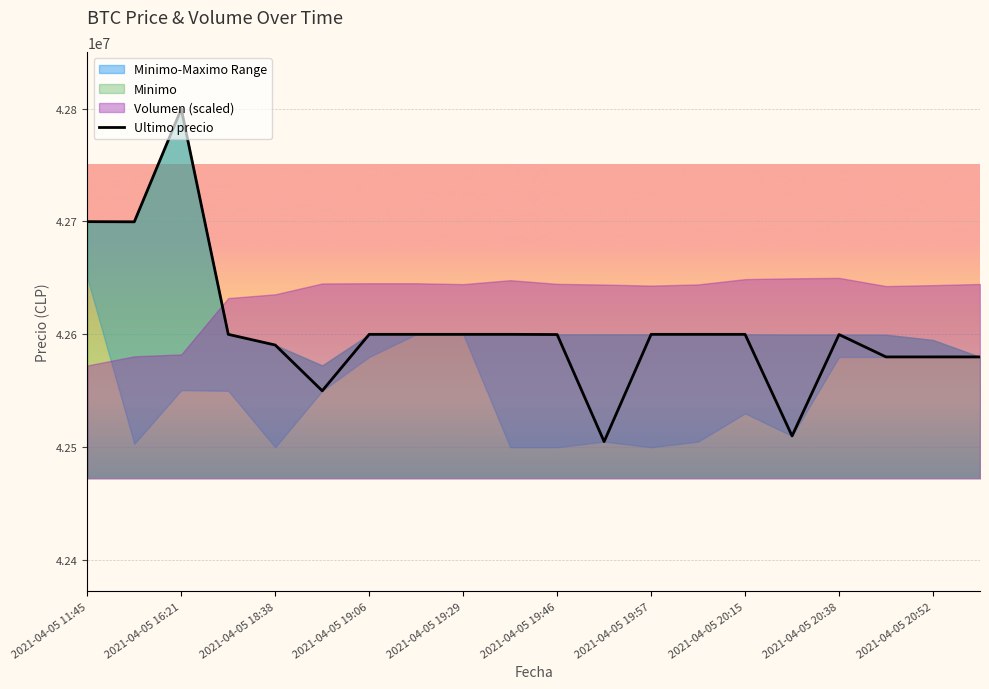

How many interior local peaks (higher than both neighbors) does the data have?

4